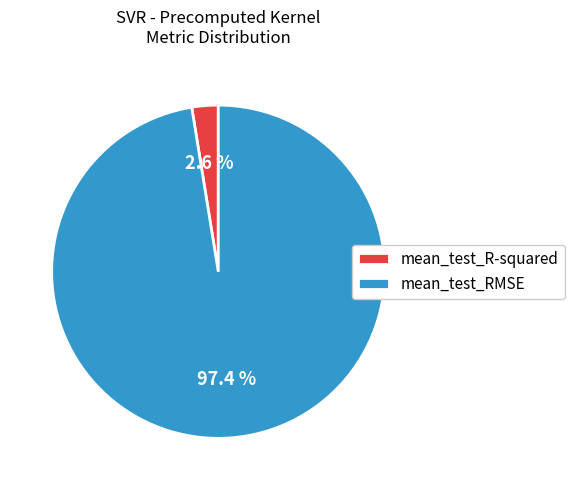

To the nearest percent, what is the average slice percentage?

50%